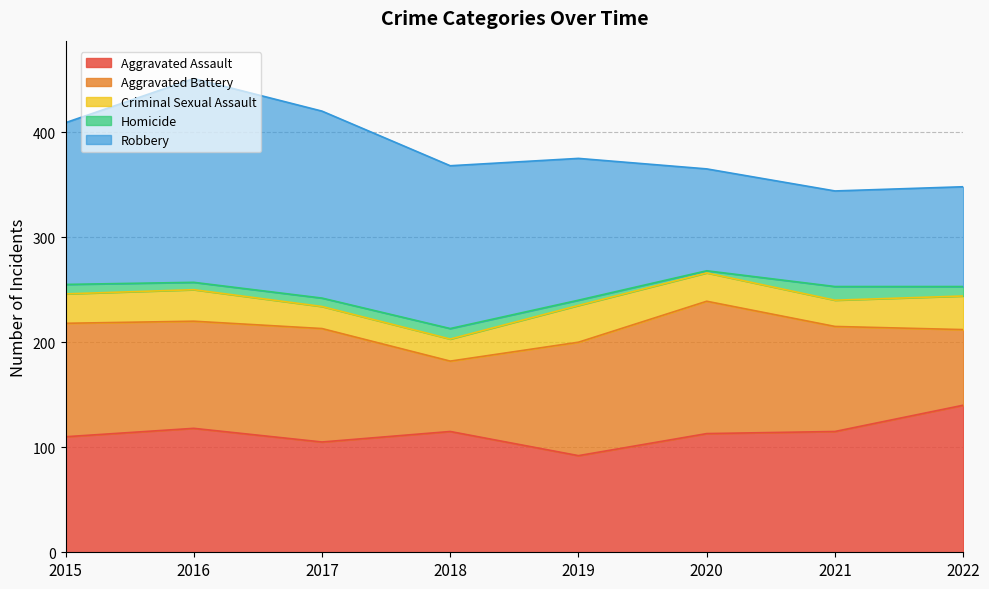

What is the value of the Aggravated Assault point at the 1st from the left?

110